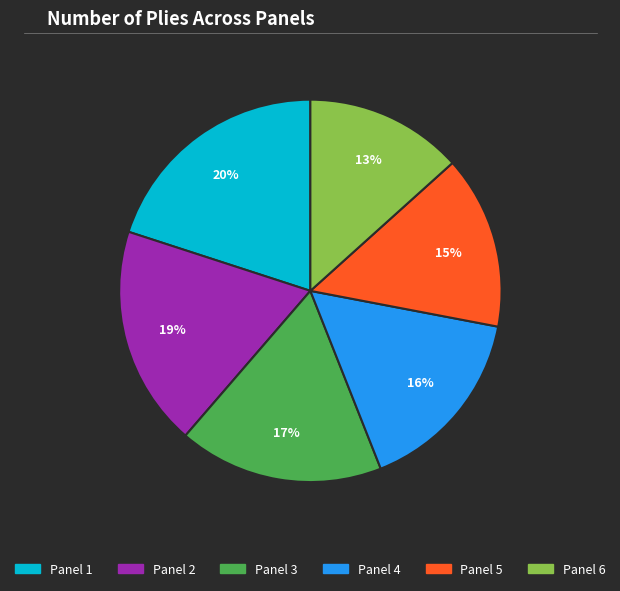

To the nearest percent, what is the difference between the Panel 6 and Panel 4 slice percentages?

3%